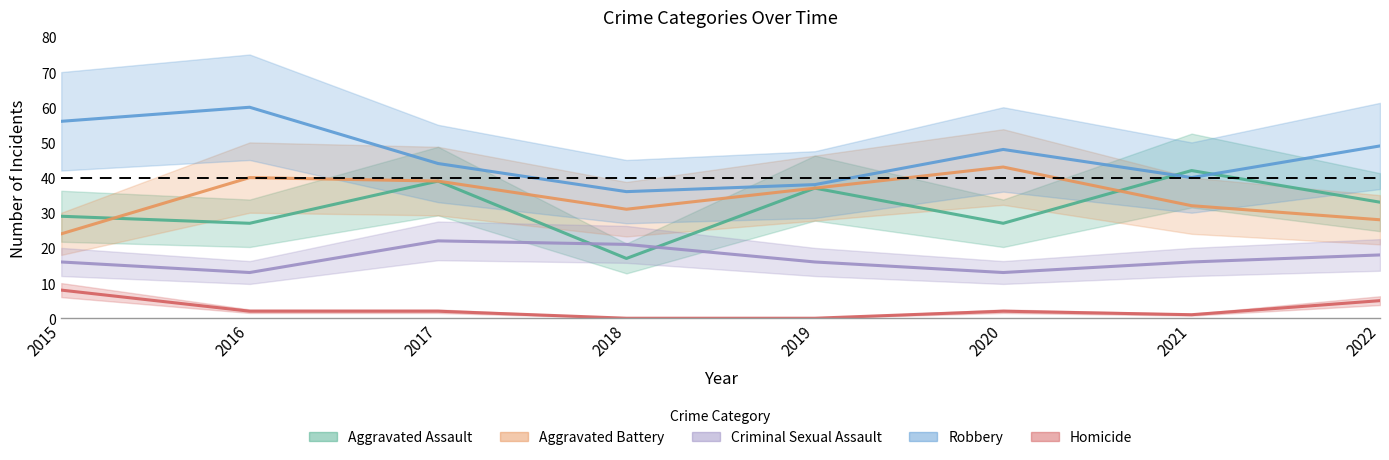

At which category does Aggravated Assault reach its first local peak?

2017